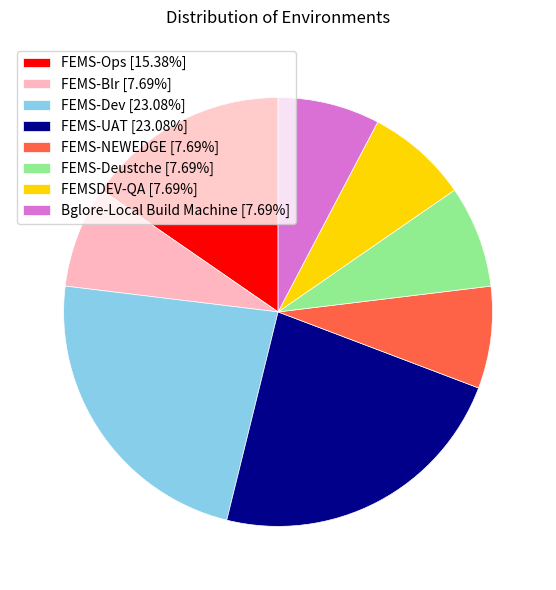

Approximately how many times larger is the value at FEMS-Deustche [7.69%] compared to FEMS-UAT [23.08%]?

0.3